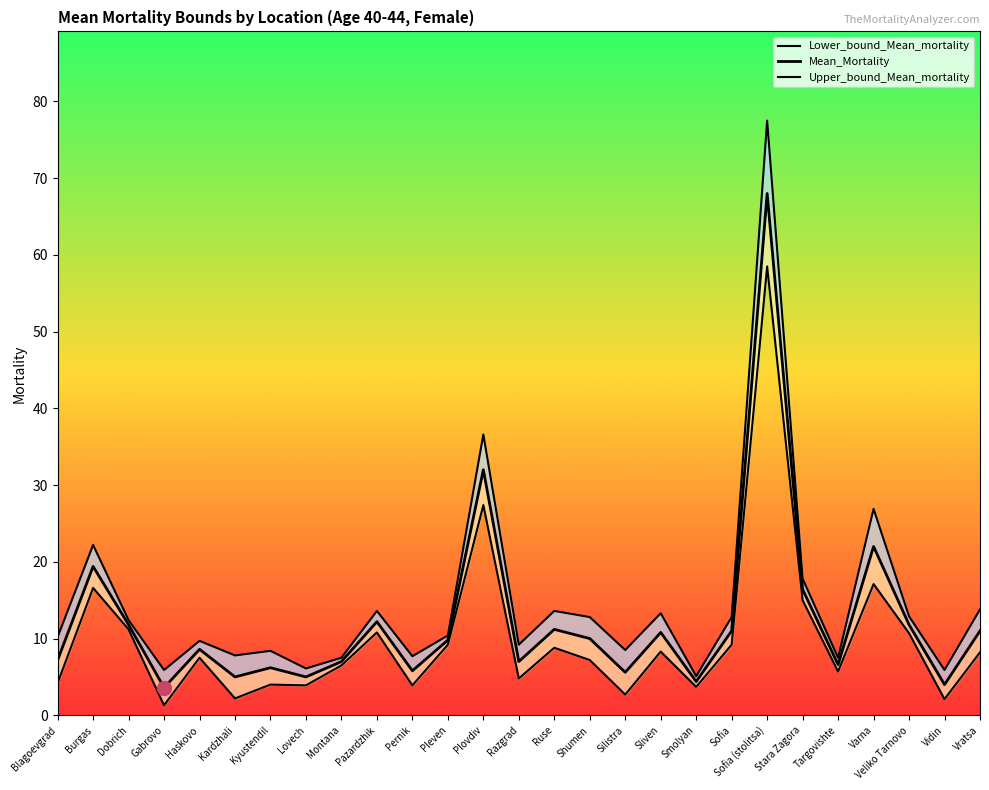

At how many categories does at least one series exceed 33?

2